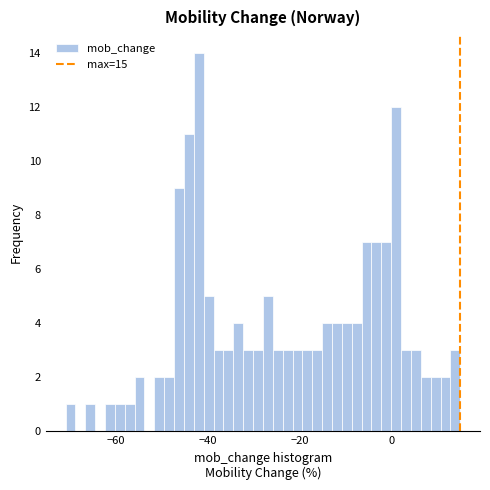

Around what value on the x-axis is the tallest bar? Give the approximate position of its centre, as read against the axis.

-42